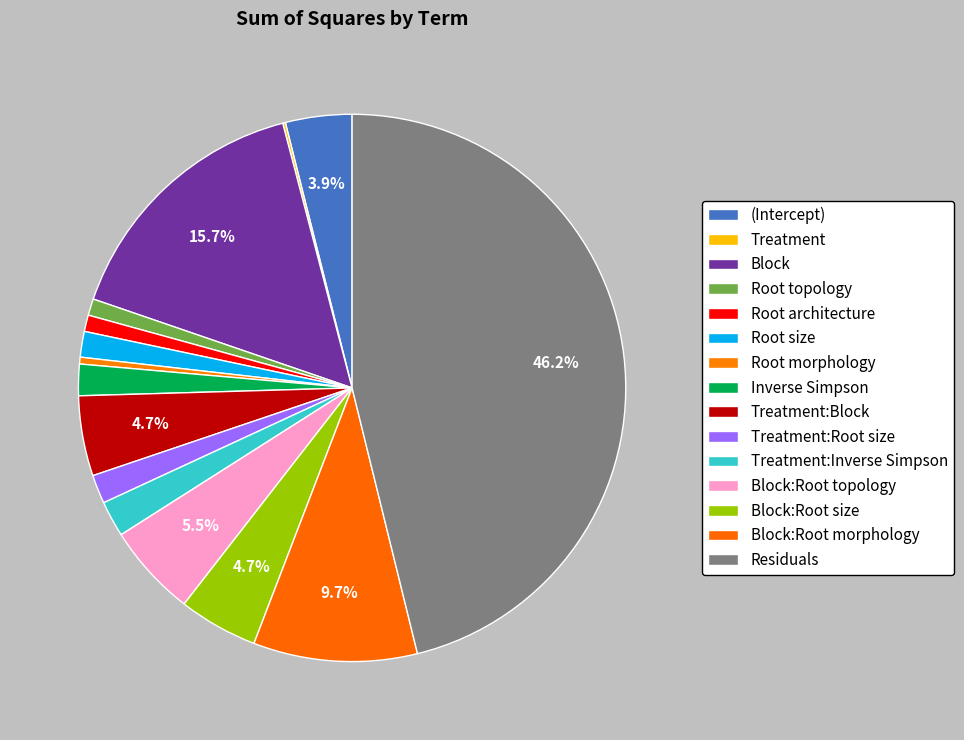

Does Treatment:Root size account for over 50% of the chart?

No